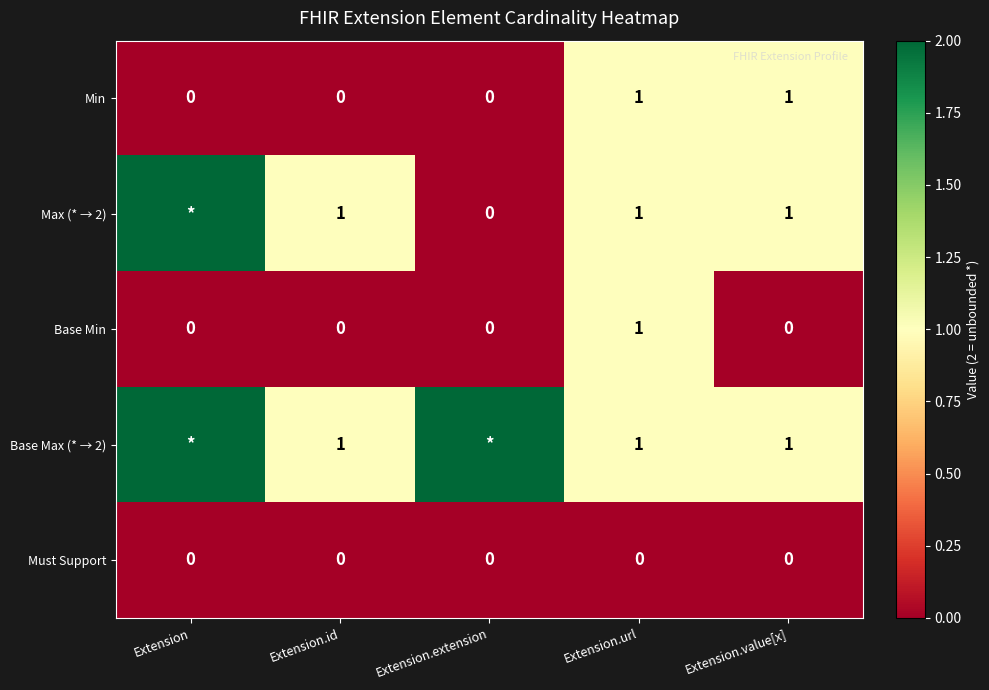

True or false: Must Support has a value of 0 at Extension.value[x].

True